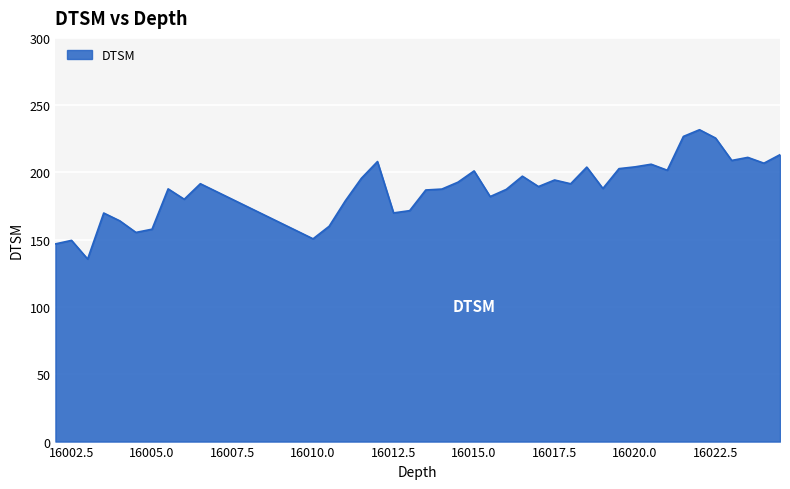

What is the minimum value shown in the chart?

135.6